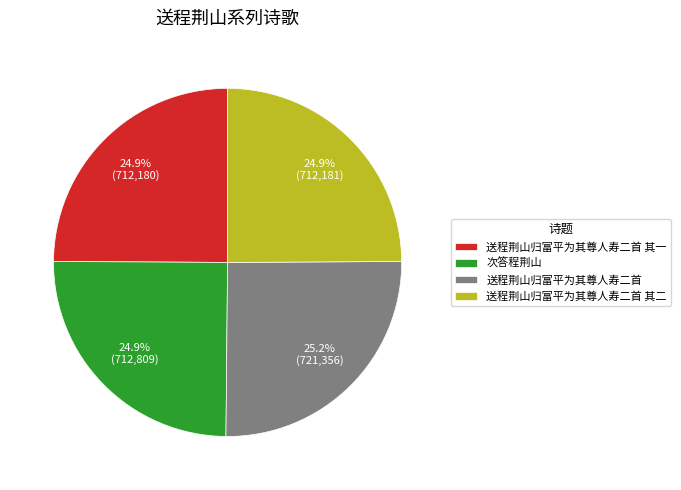

Approximately how many times larger is the value at 次答程荆山 compared to 送程荆山归富平为其尊人寿二首?

1.0